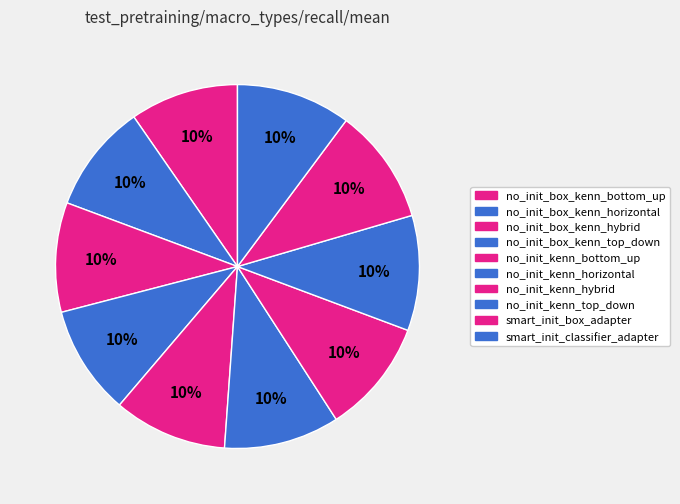

How many segments does this pie chart have?

10